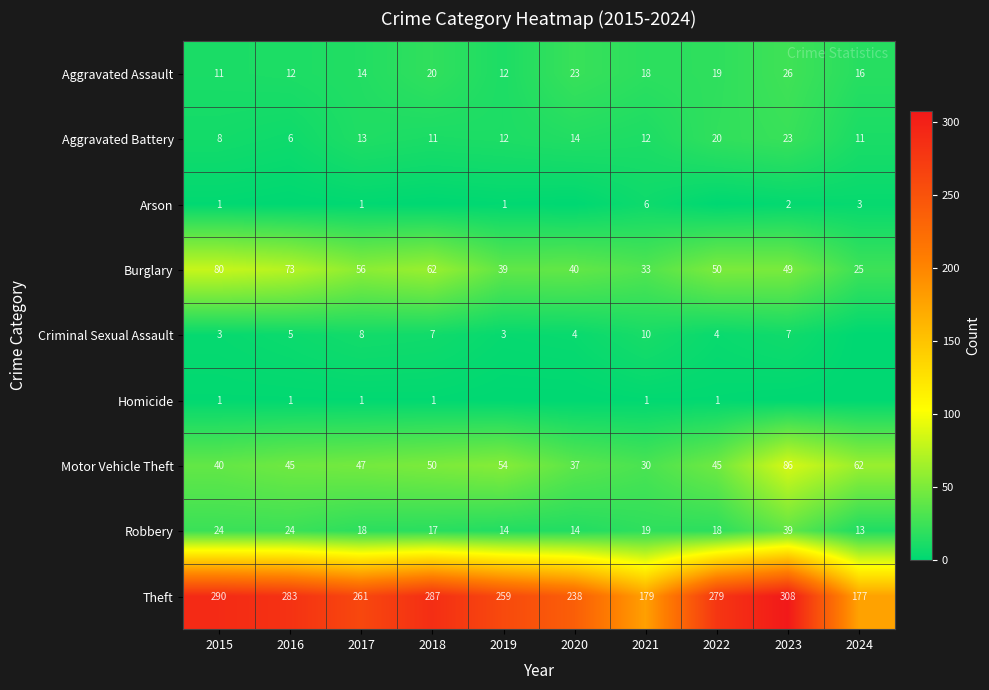

Rank the series by their maximum value, from highest to lowest.

Theft, Motor Vehicle Theft, Burglary, Robbery, Aggravated Assault, Aggravated Battery, Criminal Sexual Assault, Arson, Homicide